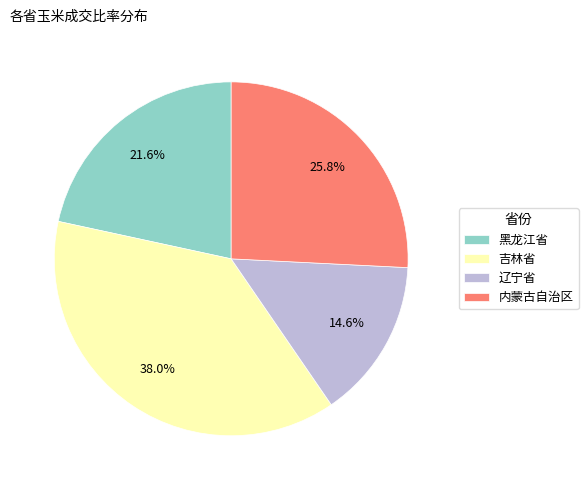

Is the sum of 黑龙江省 and 内蒙古自治区 greater than half?

No